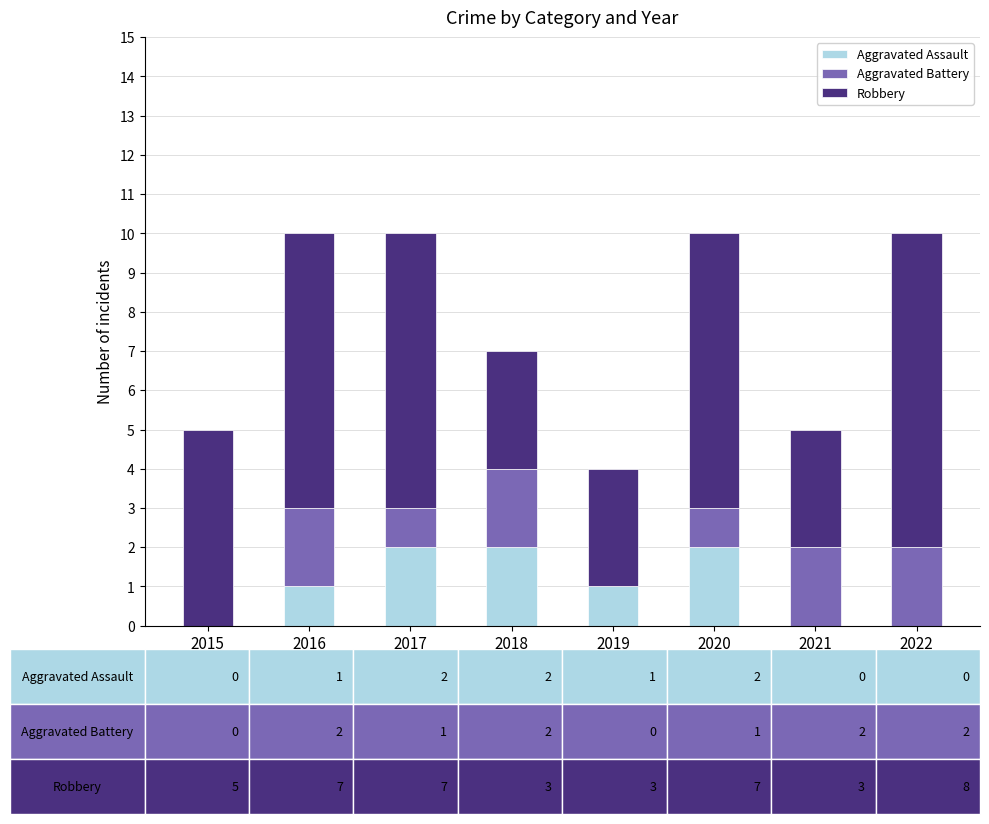

What is the sum of all Aggravated Assault values?

8